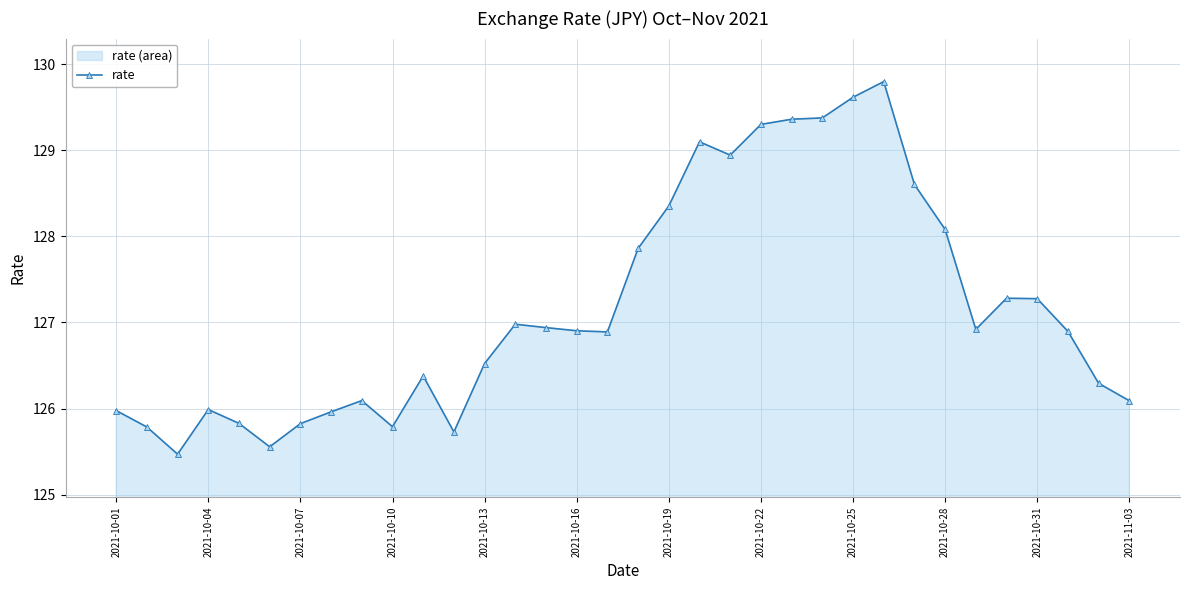

Reading right to left, list all the values displayed in this chart.

126.1	126.3	126.9	127.3	127.3	126.9	128.1	128.6	129.8	129.6	129.4	129.4	129.3	128.9	129.1	128.4	127.9	126.9	126.9	126.9	127.0	126.5	125.7	126.4	125.8	126.1	126.0	125.8	125.6	125.8	126.0	125.5	125.8	126.0